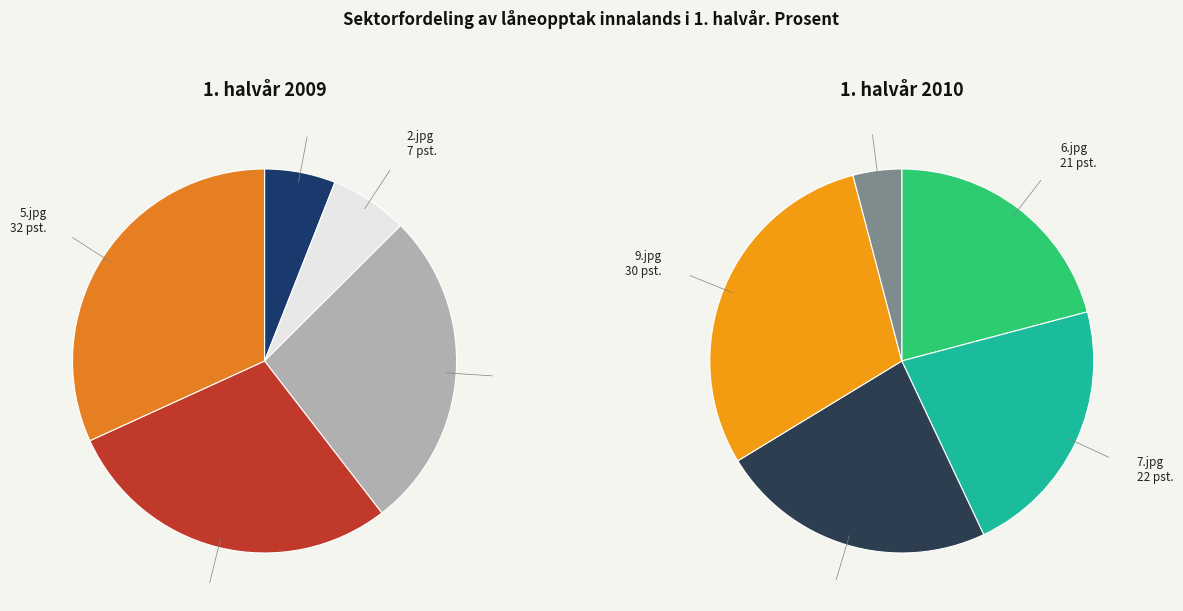

Between 2.jpg and 10.jpg, which is larger?

2.jpg